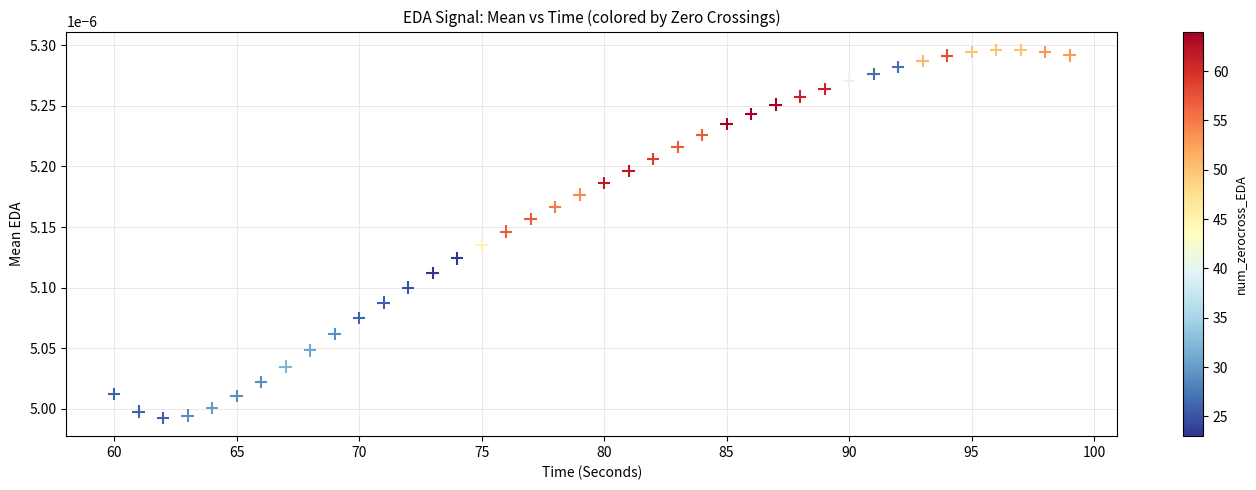

What is the range of X values (max minus min)?

39.0